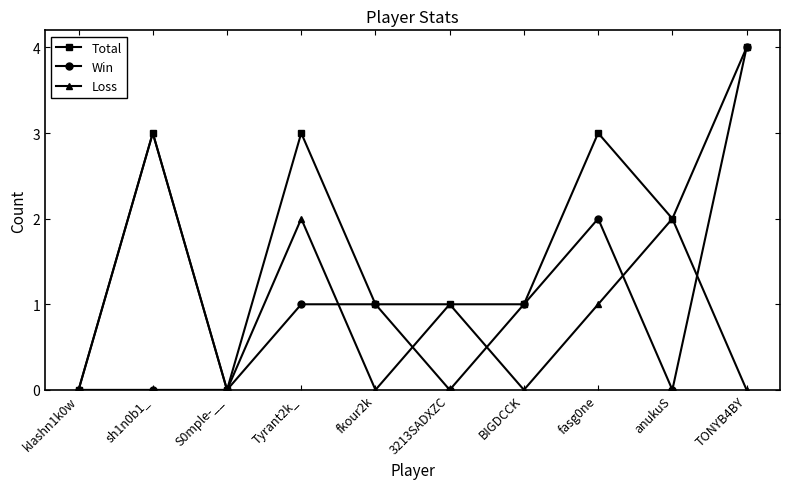

Which category has the highest value across all series?

TONYB4BY